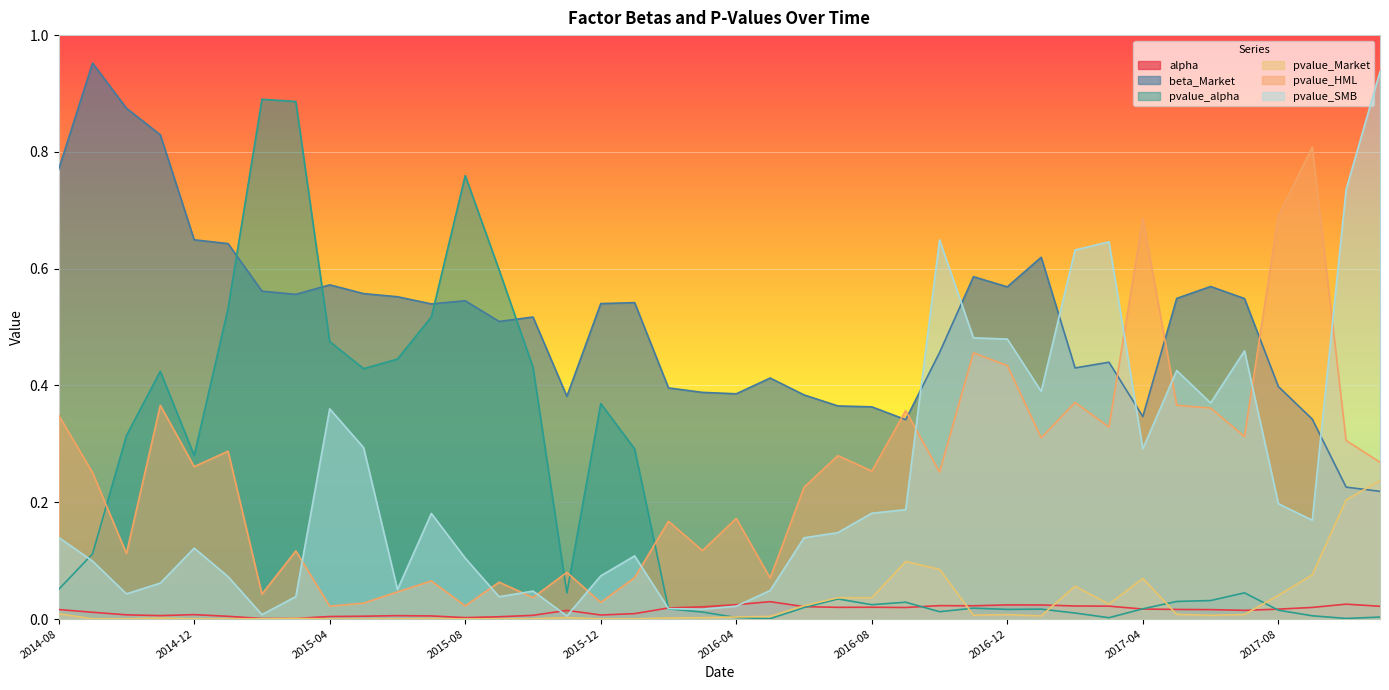

At how many categories does at least one series exceed 0?

40